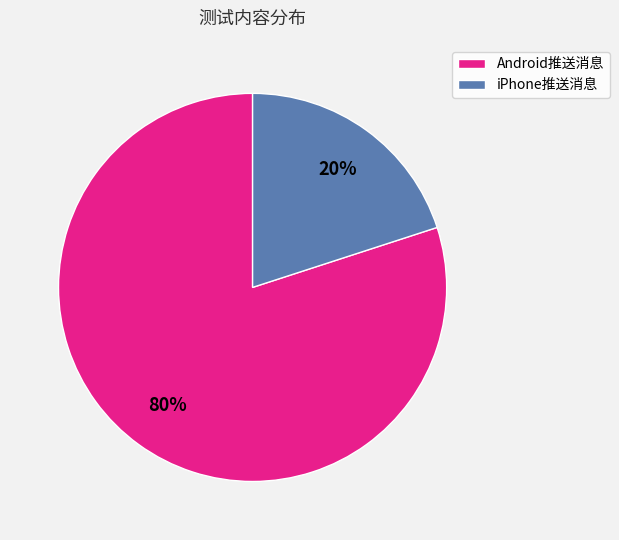

Does any single category account for the majority?

Yes